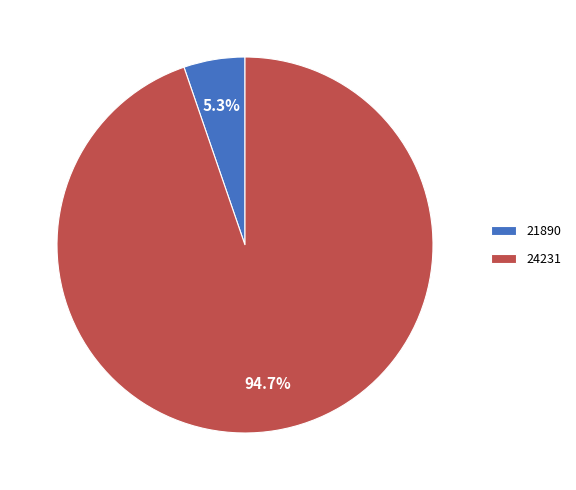

Rank the categories by value from highest to lowest.

24231, 21890